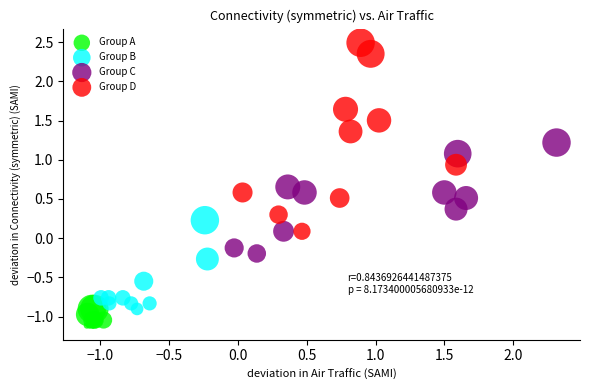

Which series contains the highest Y value?

Group D